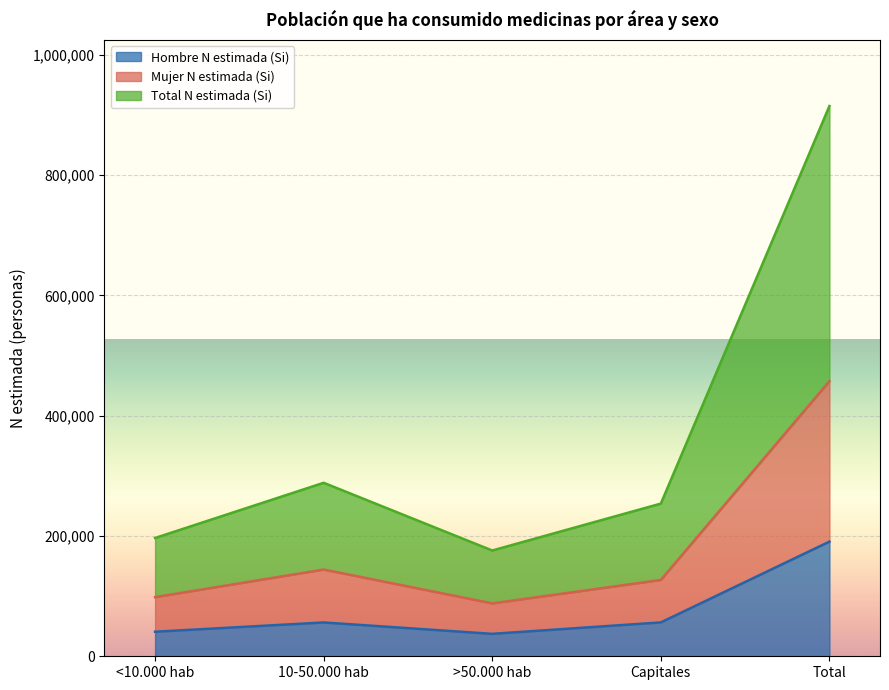

In Total N estimada (Si), how many points are higher than both neighbors (excluding endpoints)?

1